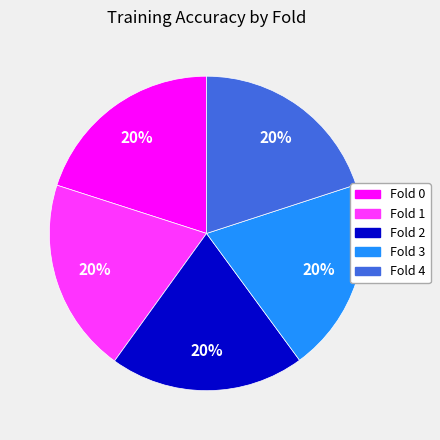

Does Fold 1 account for over 50% of the chart?

No